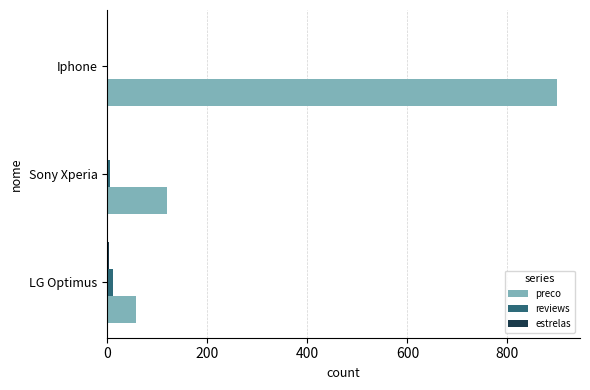

At which category does the chart reach its peak across all series?

Iphone